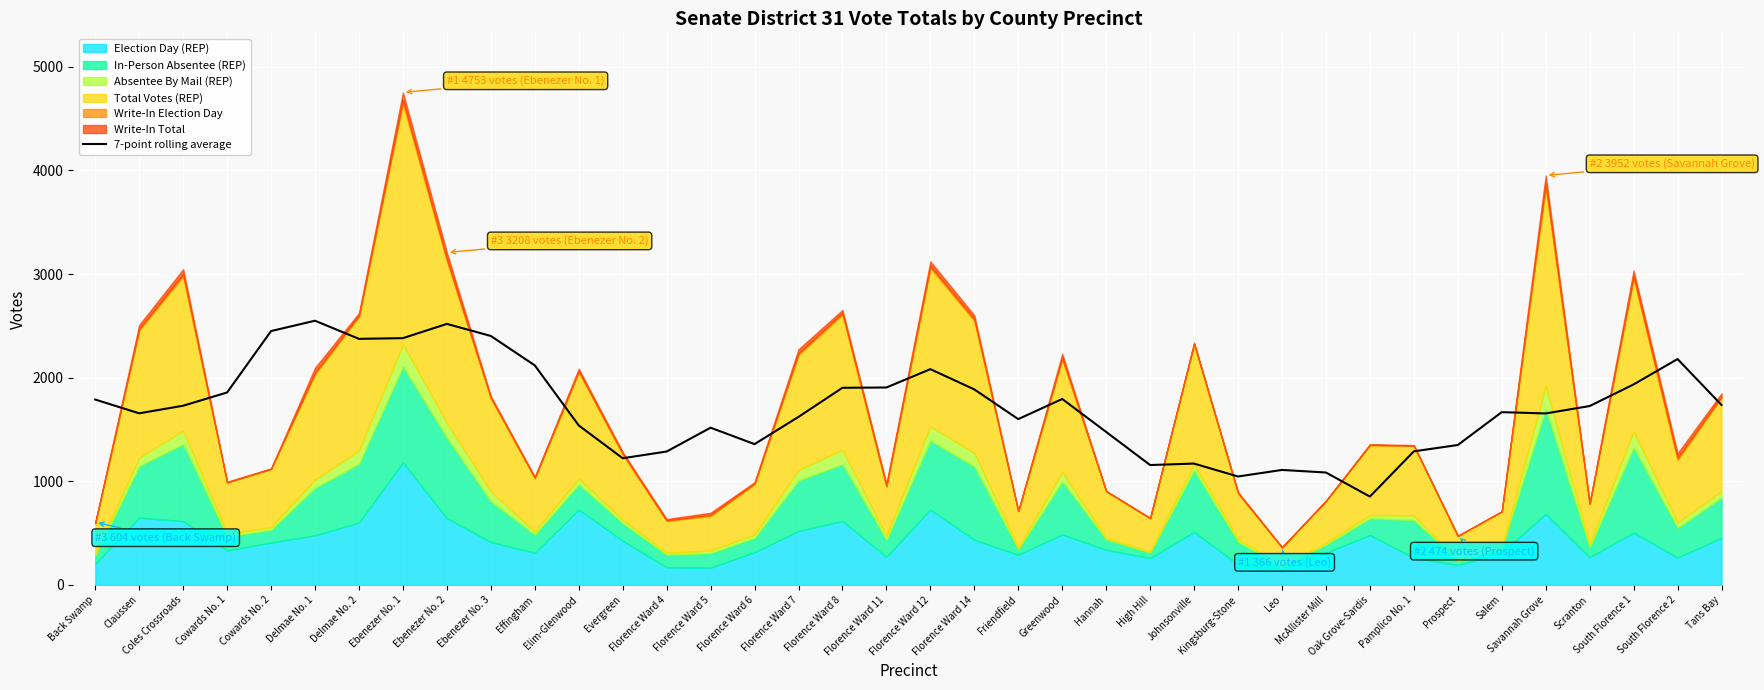

What is the minimum value for 7-point rolling average?

853.0